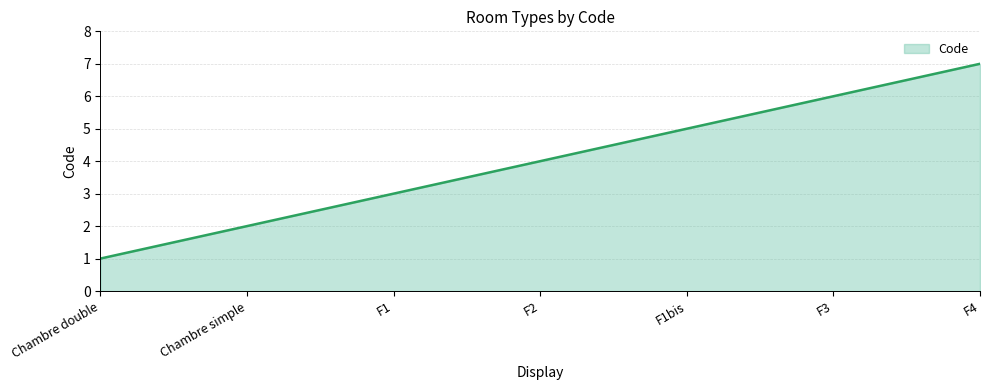

What is the sum of the values at F3 and Chambre double?

7